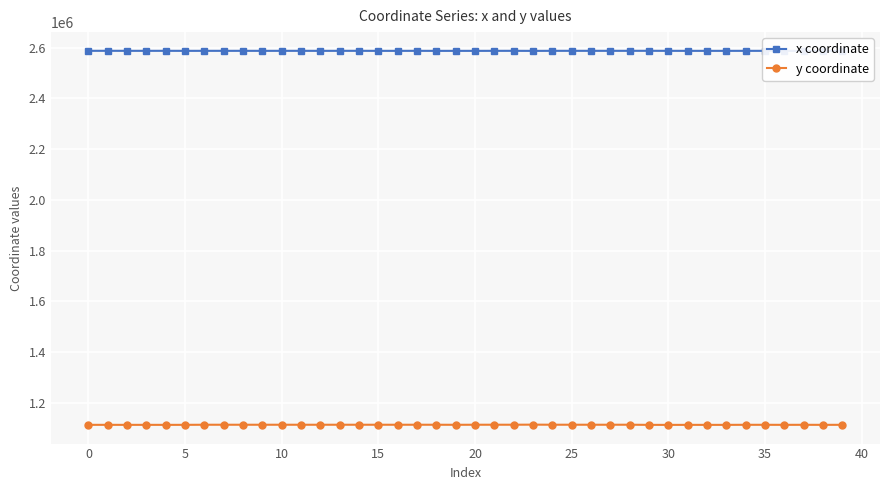

True or false: x coordinate and y coordinate cross at least once.

False